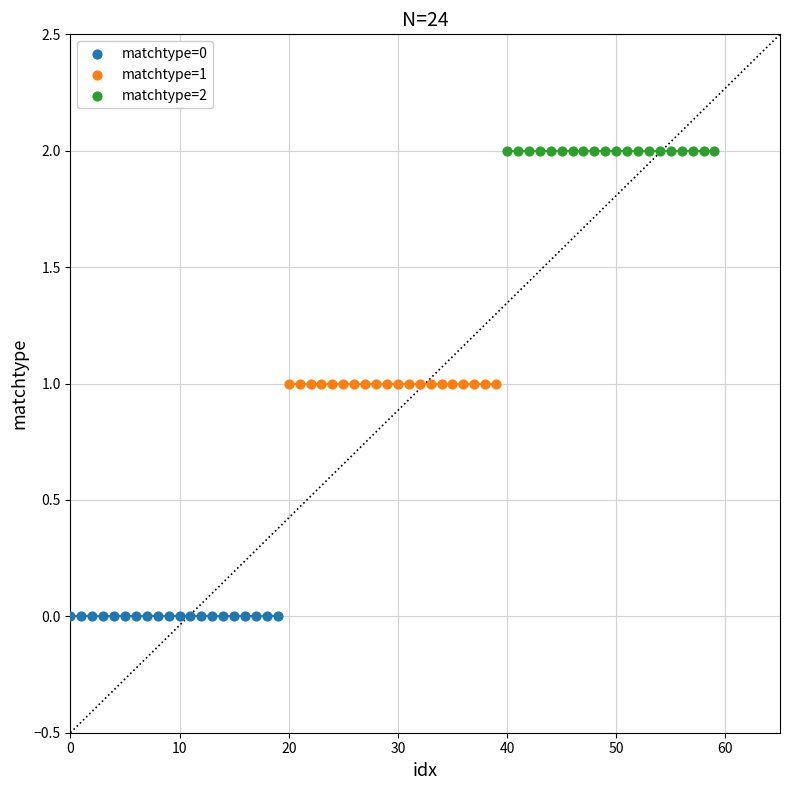

Which series contains the lowest Y value?

matchtype=0